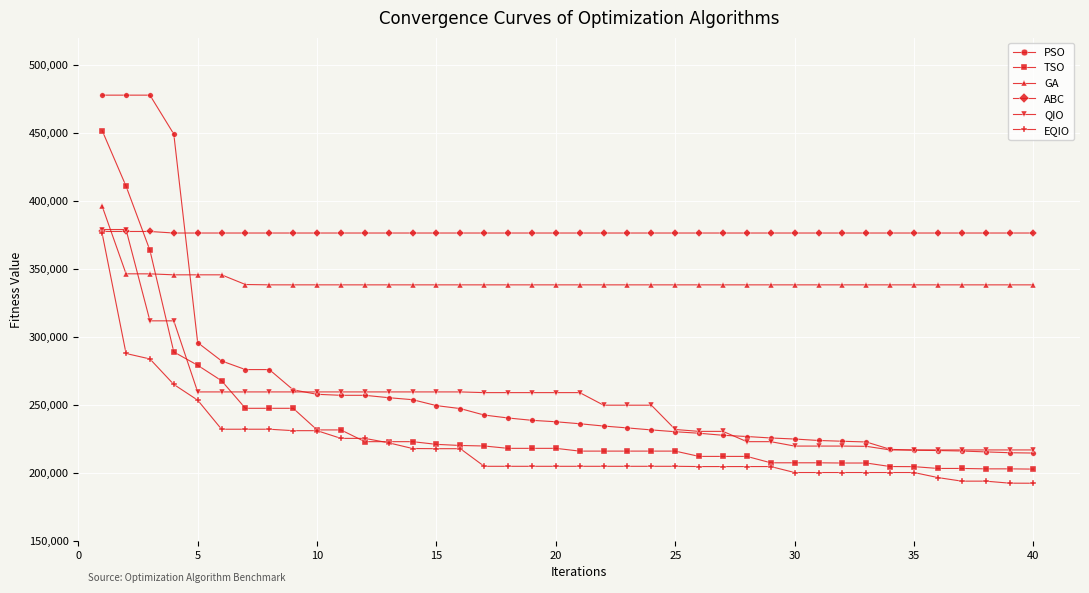

Which series has the largest range (max minus min)?

PSO